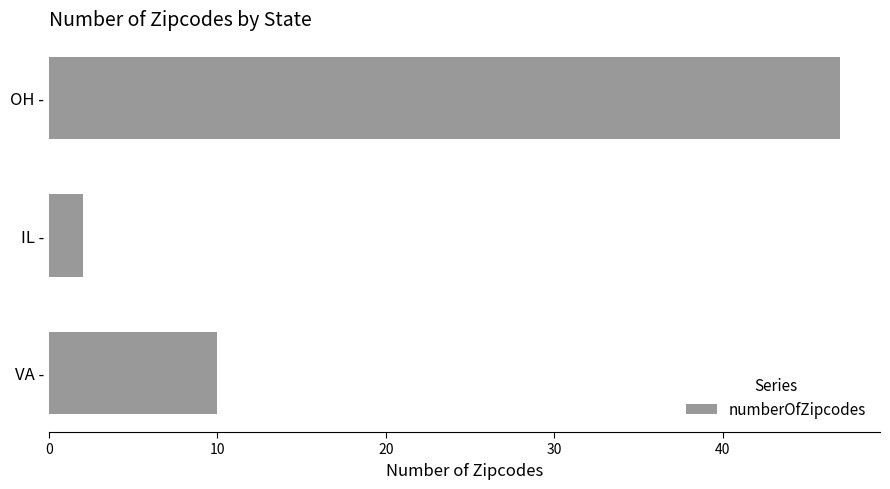

Is it true that the value at VA - is 10?

True